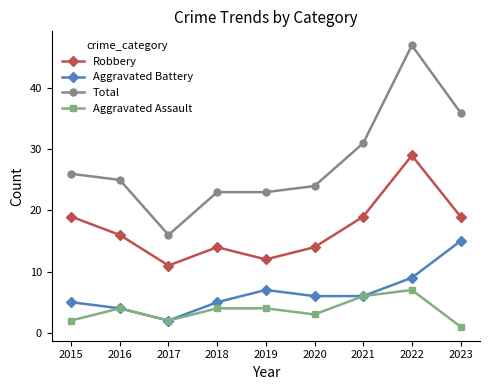

Is this an area chart (filled region under the line)?

No